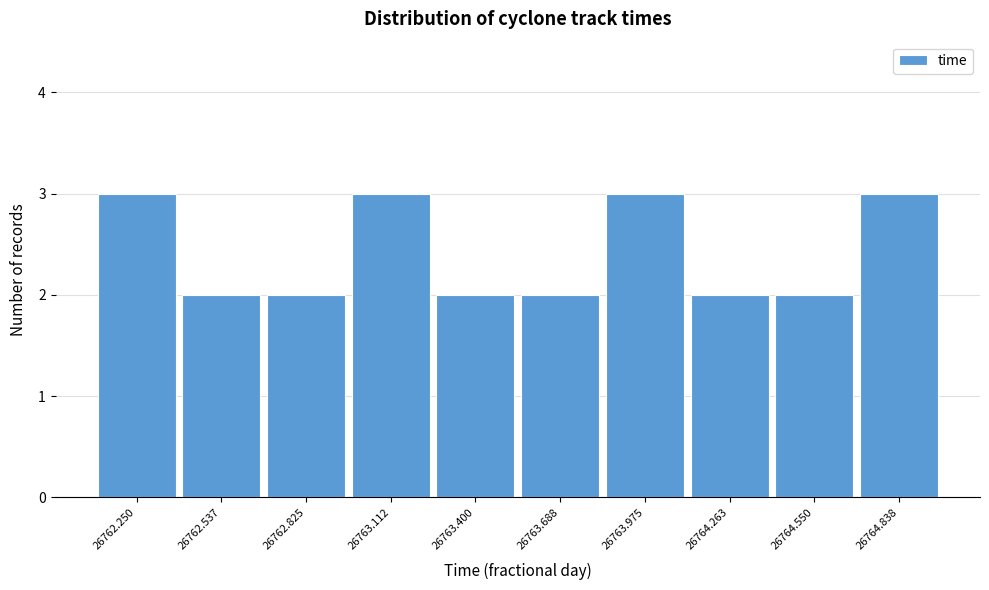

Reading left to right, transcribe all the data shown in this chart.

3	2	2	3	2	2	3	2	2	3